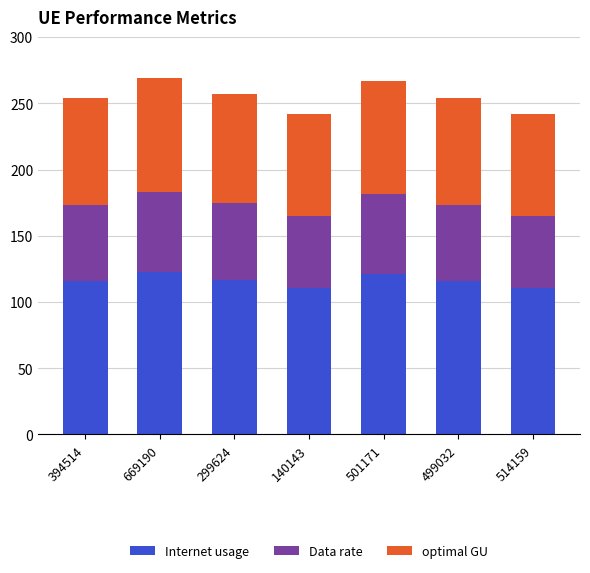

What is the total value across all series at 514159?

242.2